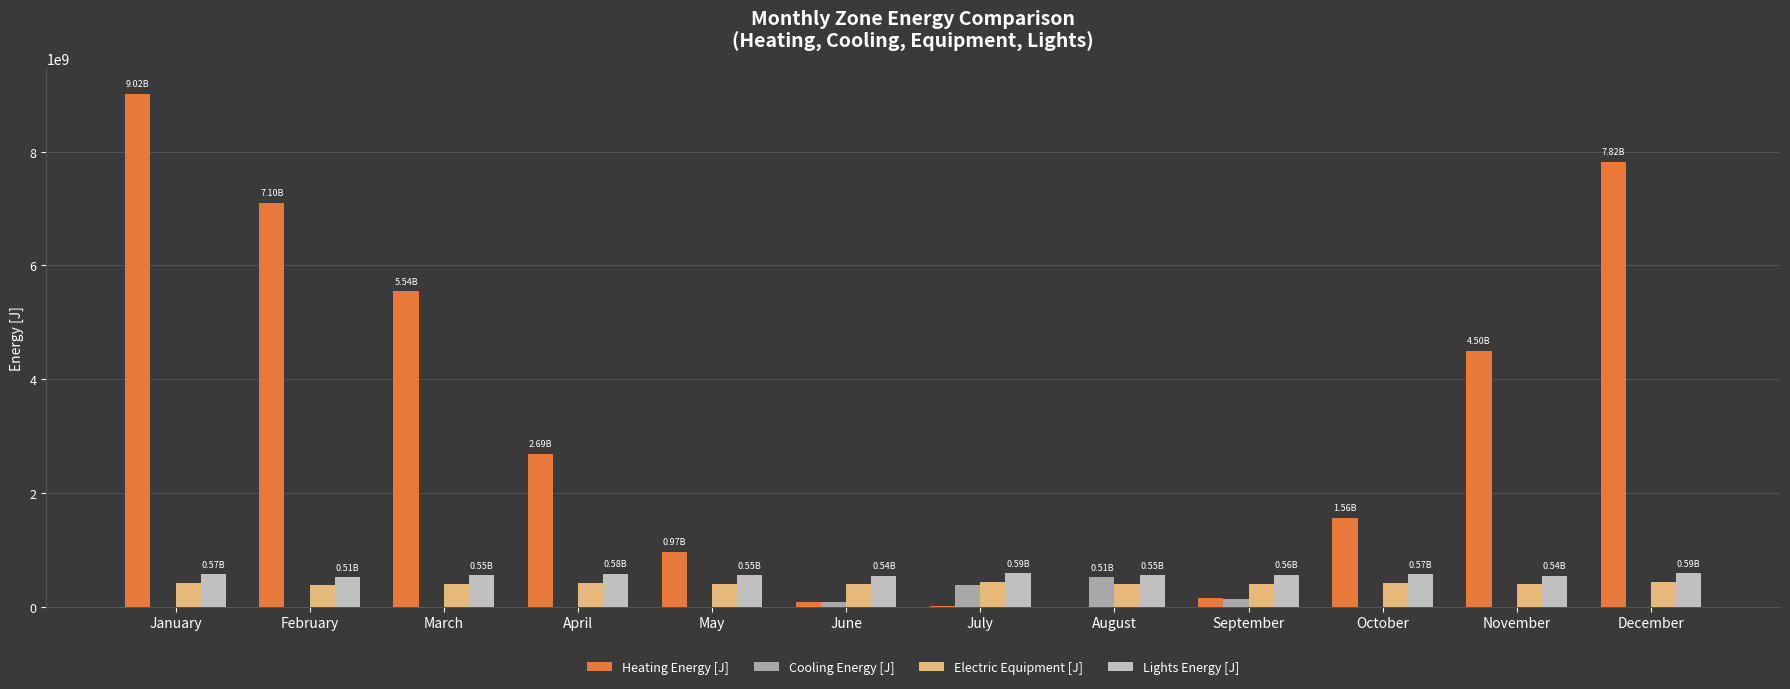

Which category has the highest value across all series?

January